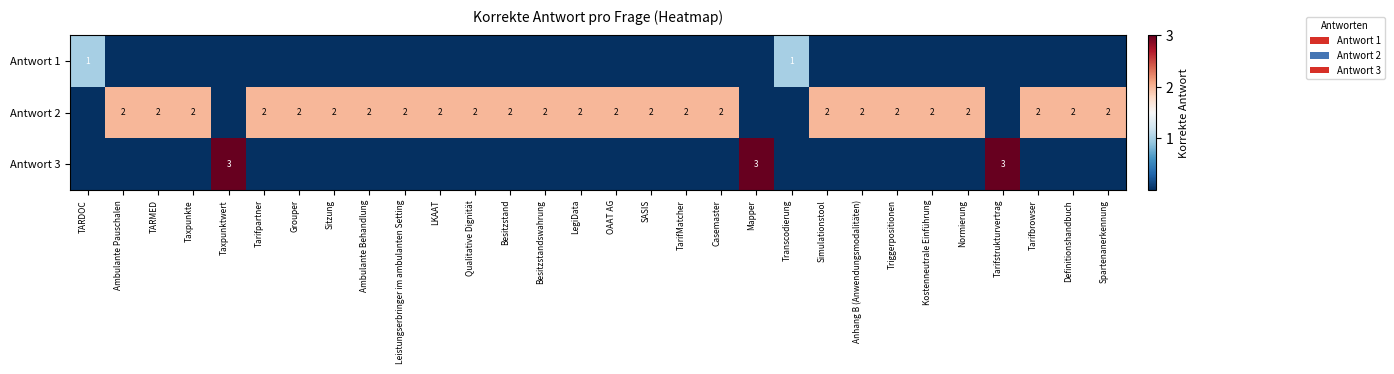

Is it true that Antwort 2 equals 1 at SASIS?

False